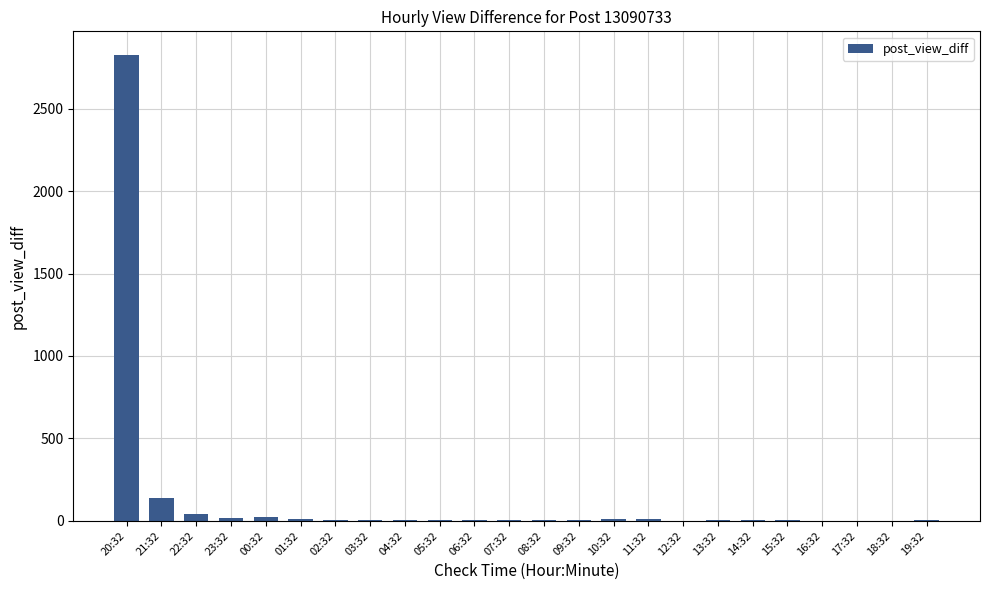

What is the sum of the values at 12:32 and 02:32?

9